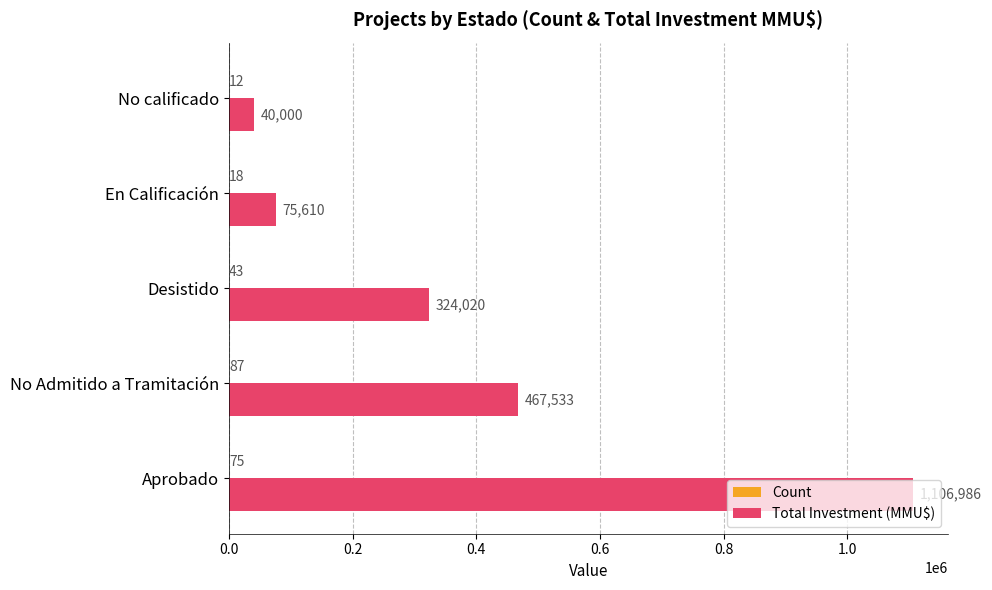

The value of Total Investment (MMU$) at Desistido is 324020. True or false?

True